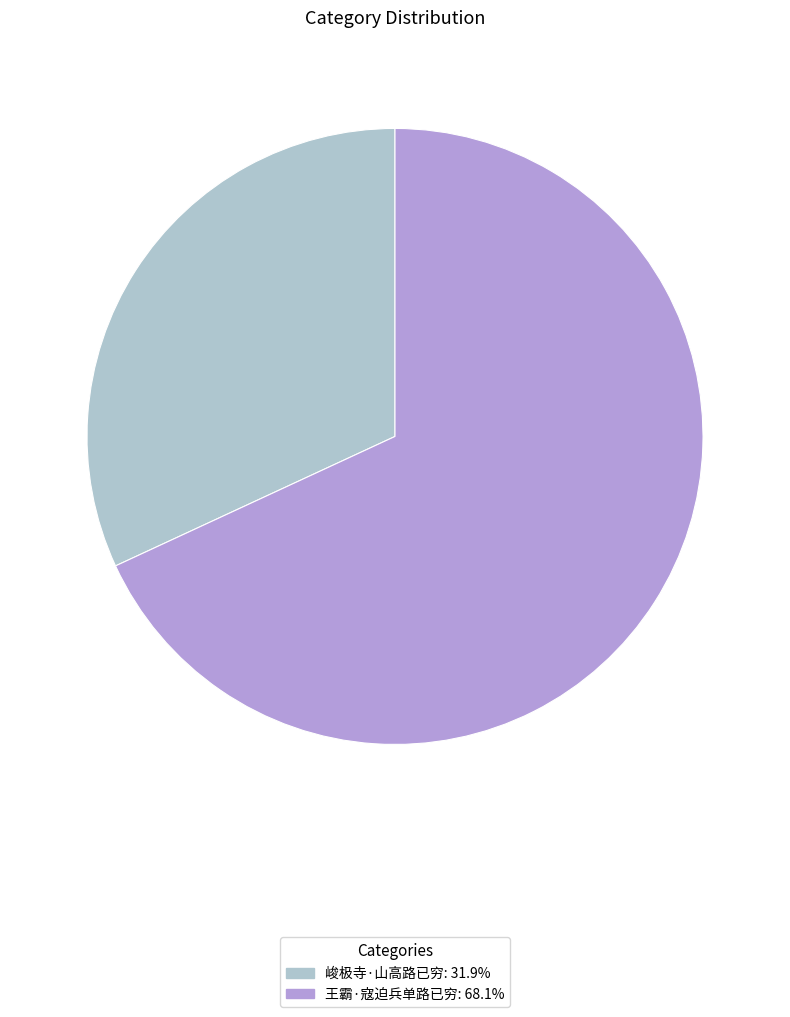

True or false: 峻极寺·山高路已穷 accounts for 19% of the total.

False